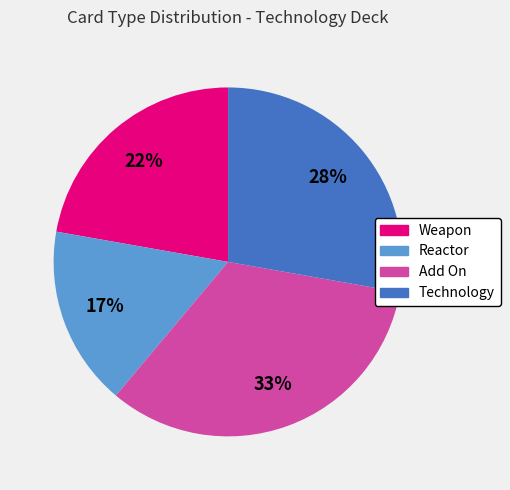

Is the sum of Reactor and Weapon greater than half?

No